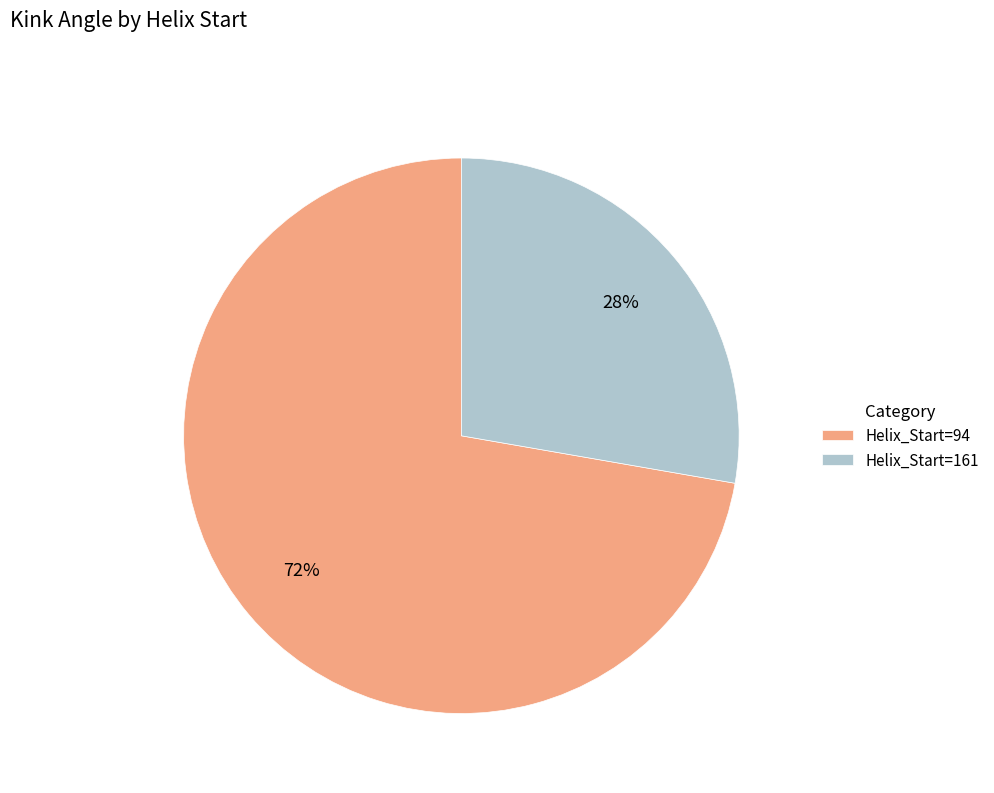

Approximately how many times larger is the value at Helix_Start=161 compared to Helix_Start=94?

0.4